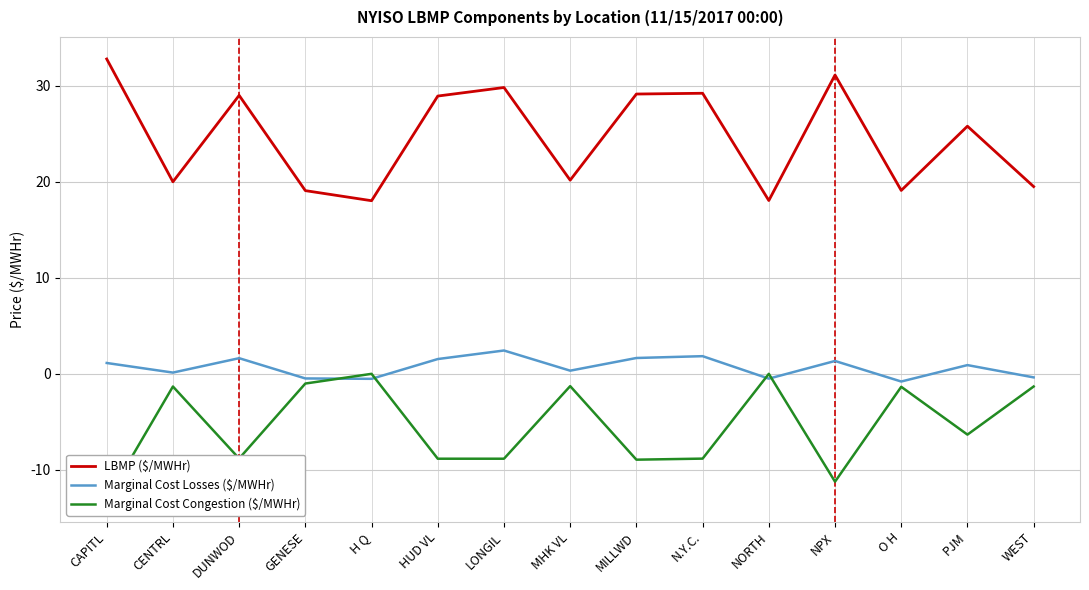

True or false: LBMP ($/MWHr) has a value of 19.1 at GENESE.

True